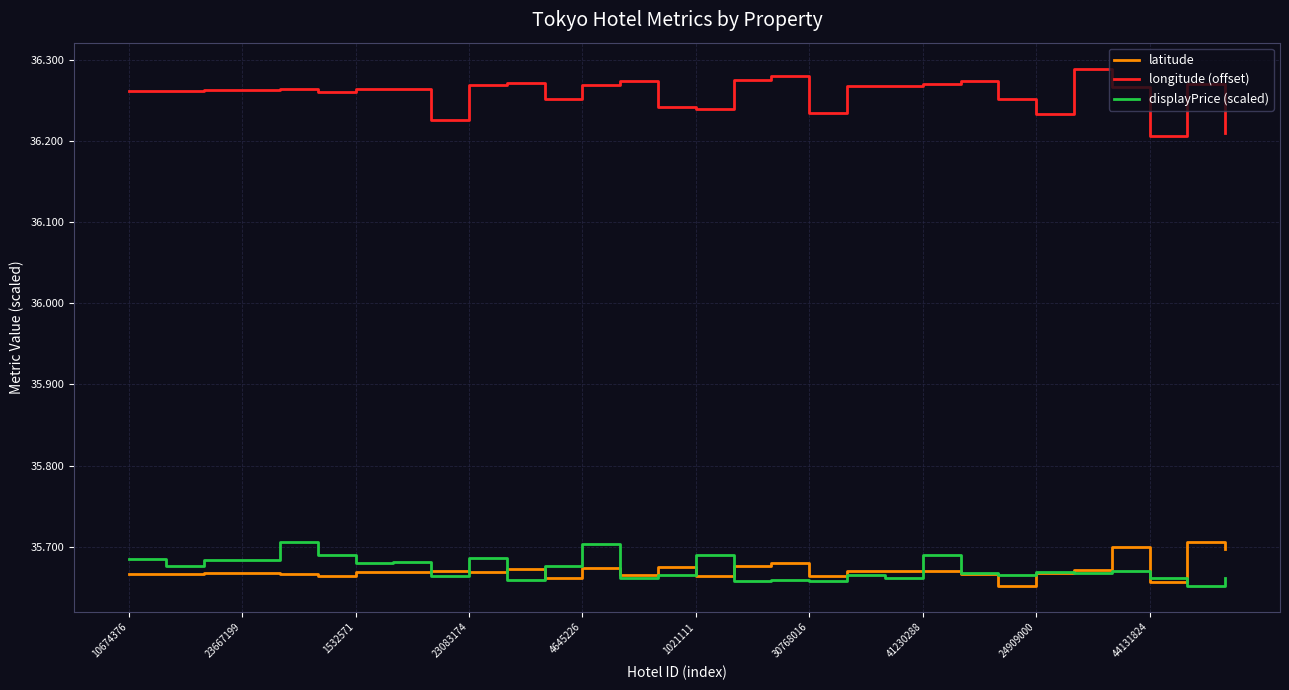

Which series has the largest range (max minus min)?

longitude (offset)